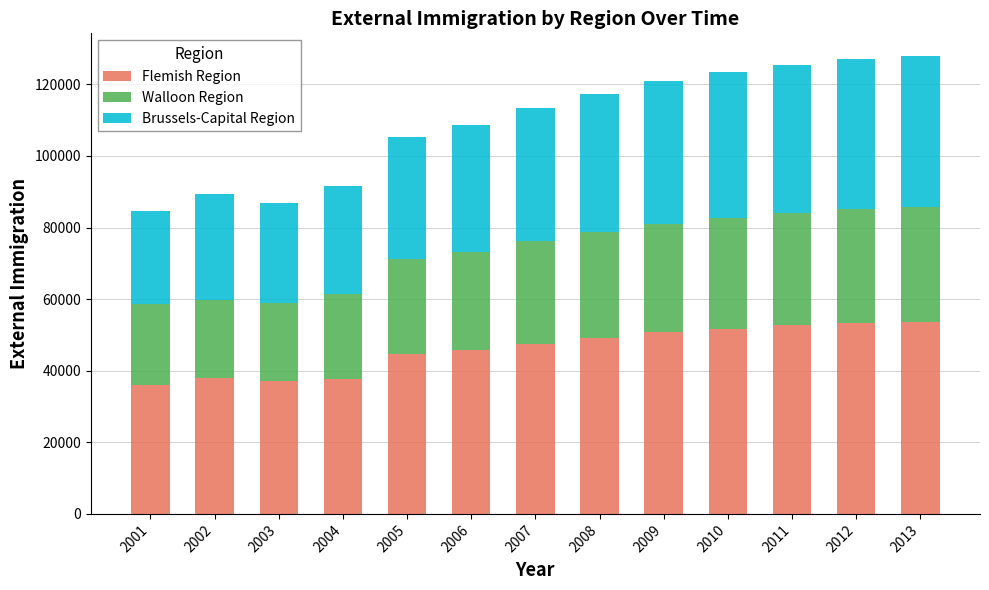

What is the highest value of the Flemish Region series?

53651